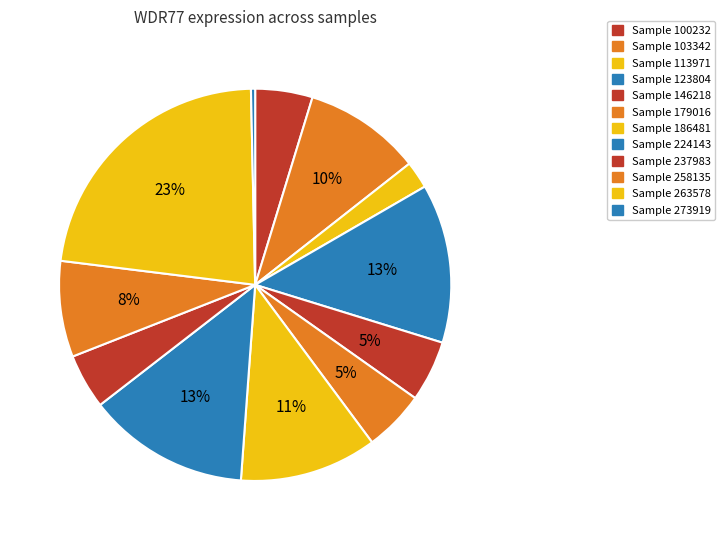

Rank the categories by value from lowest to highest.

273919, 113971, 237983, 100232, 179016, 146218, 258135, 103342, 186481, 123804, 224143, 263578